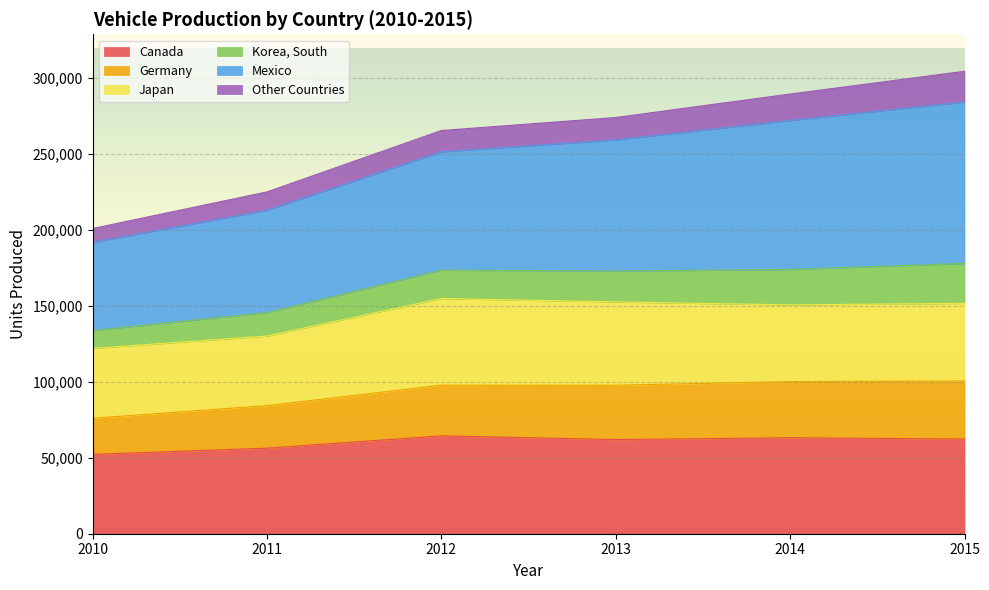

Is it true that Korea, South equals 372204 at 2011?

False